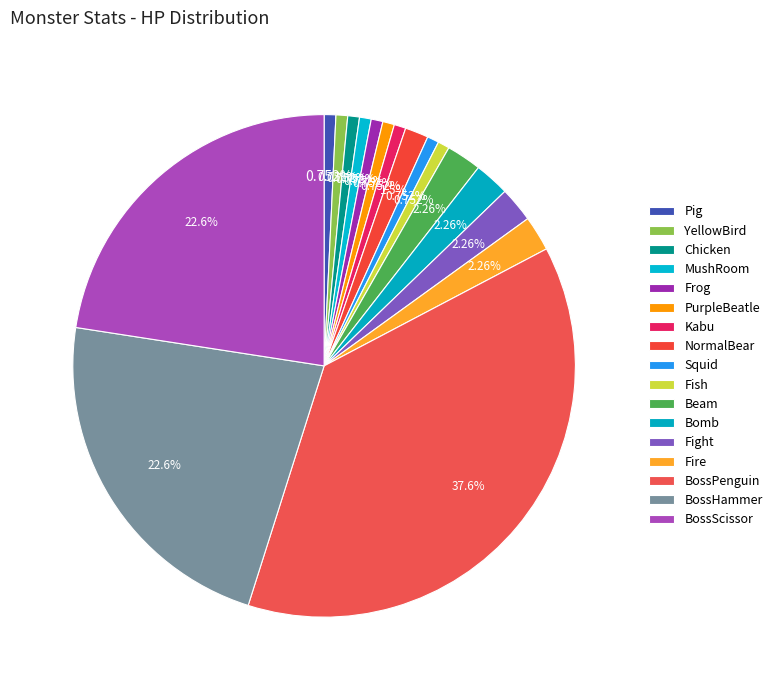

How many segments does this pie chart have?

17